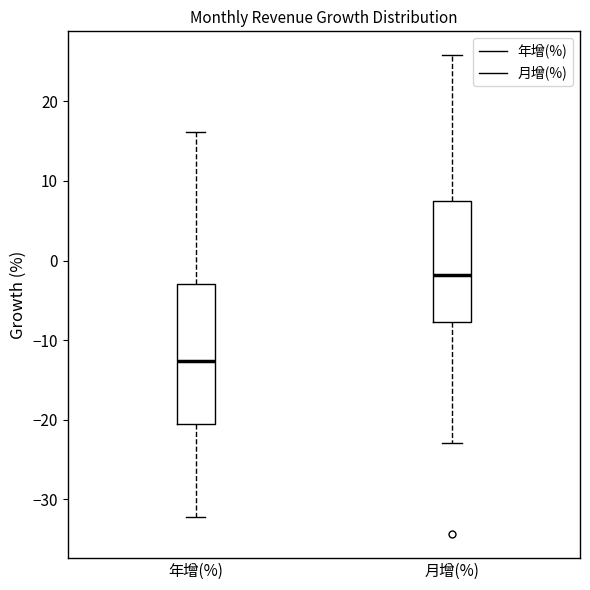

Which box has the highest median line?

月增(%)